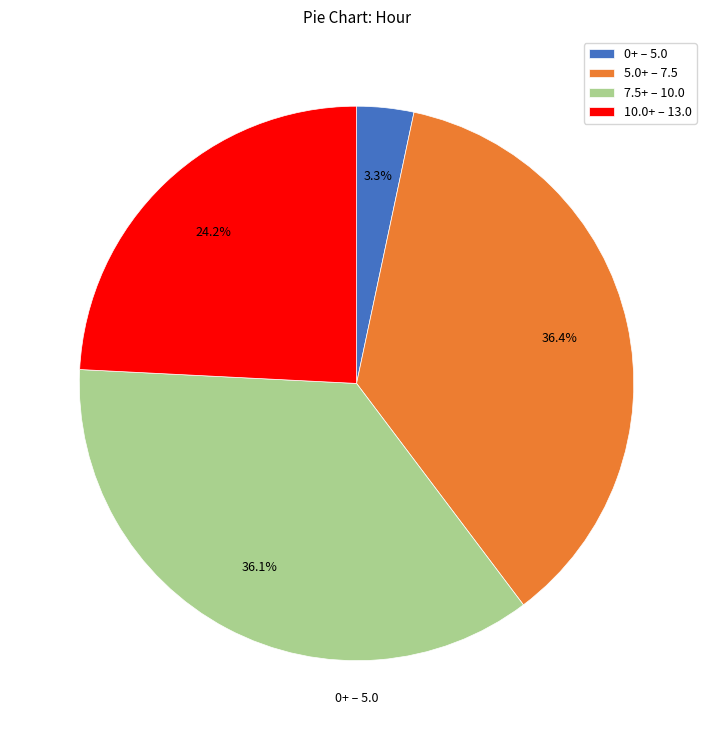

To the nearest percent, what is the difference between the largest and smallest slice percentages?

33%